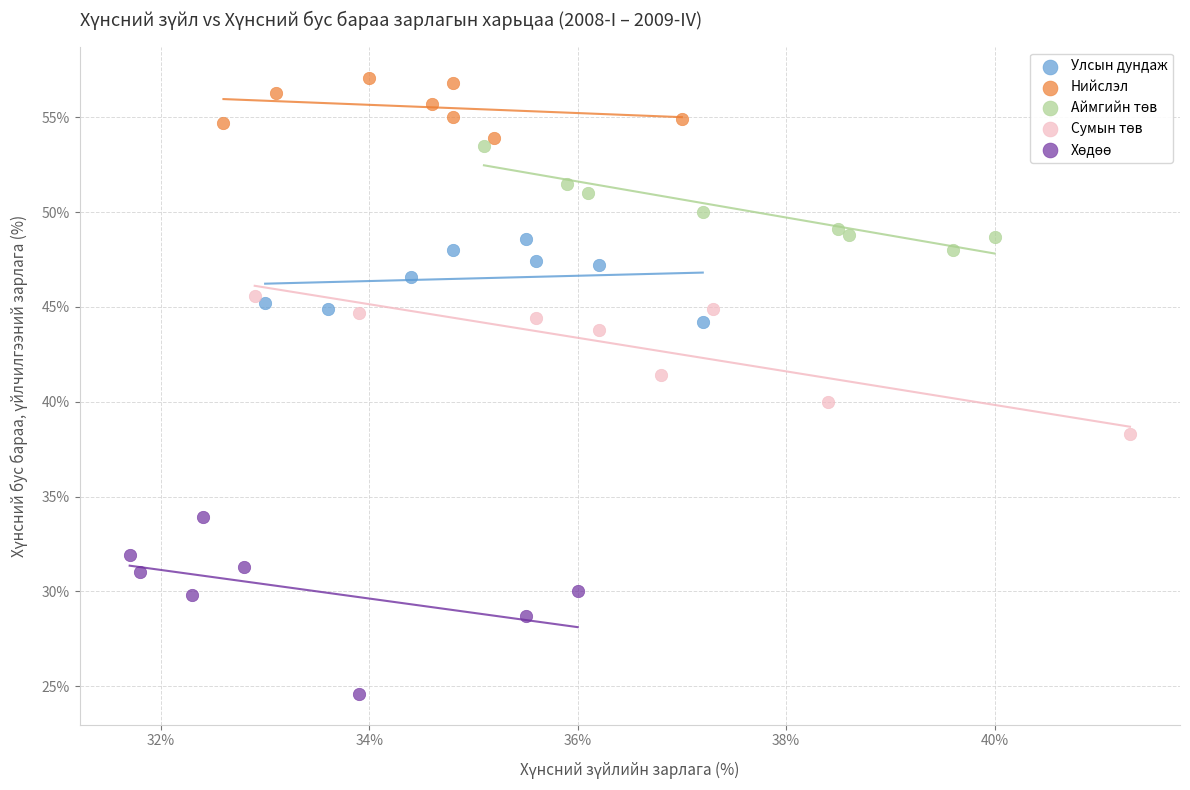

Which series reaches the maximum Y coordinate?

Нийслэл